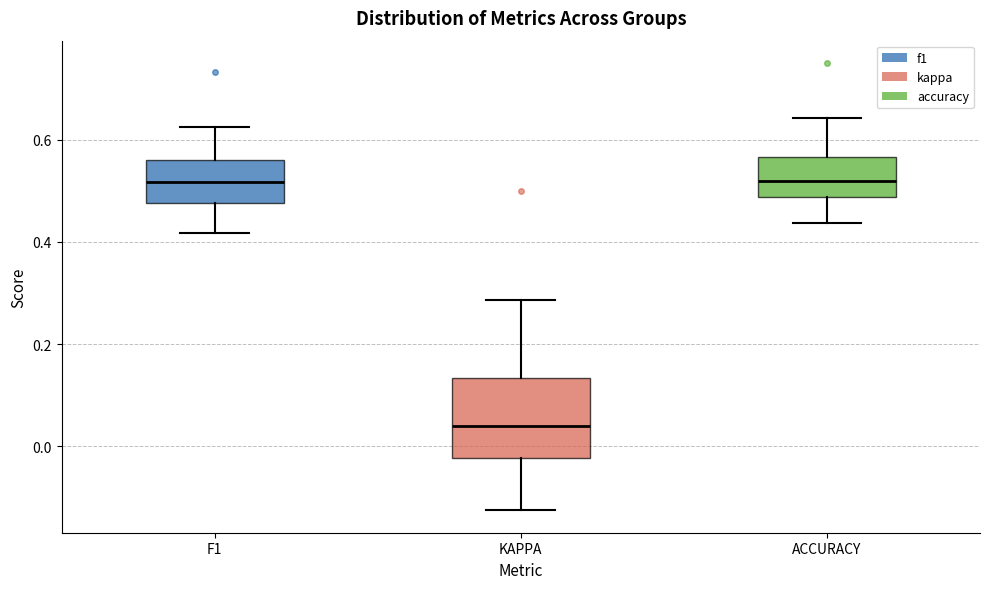

Comparing the boxes themselves (not the whiskers), which one is the tallest?

KAPPA